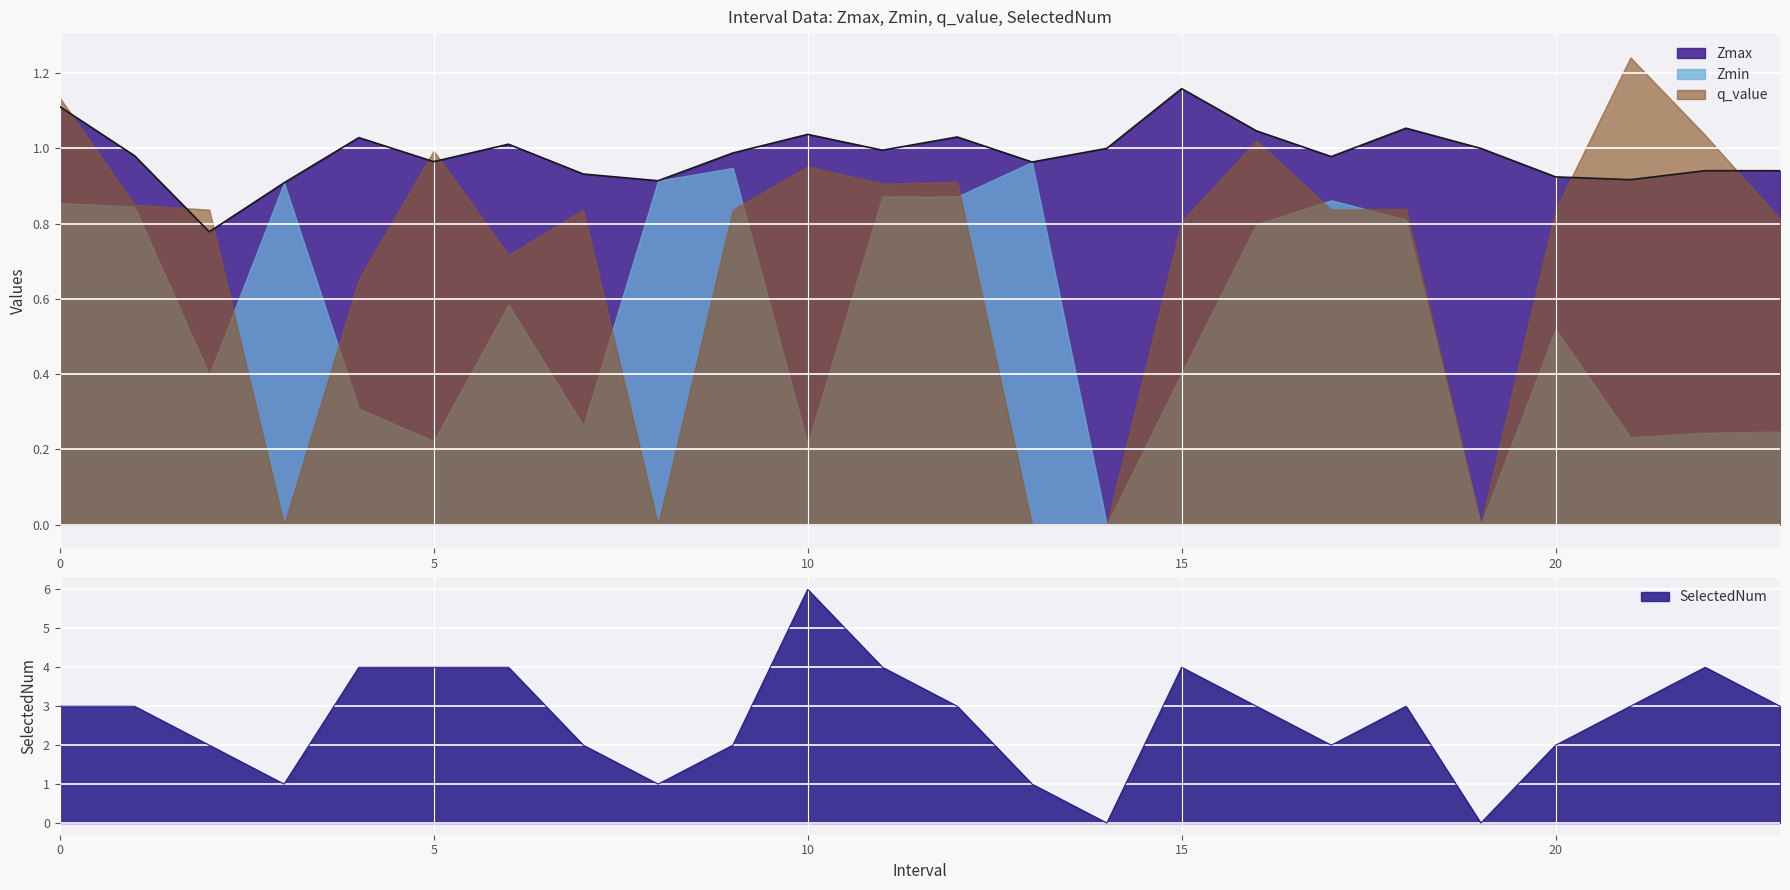

True or false: SelectedNum has more than 0 points higher than both neighbors.

True